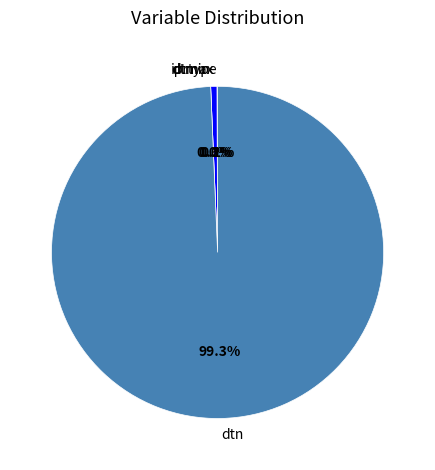

Which category accounts for the majority?

dtn